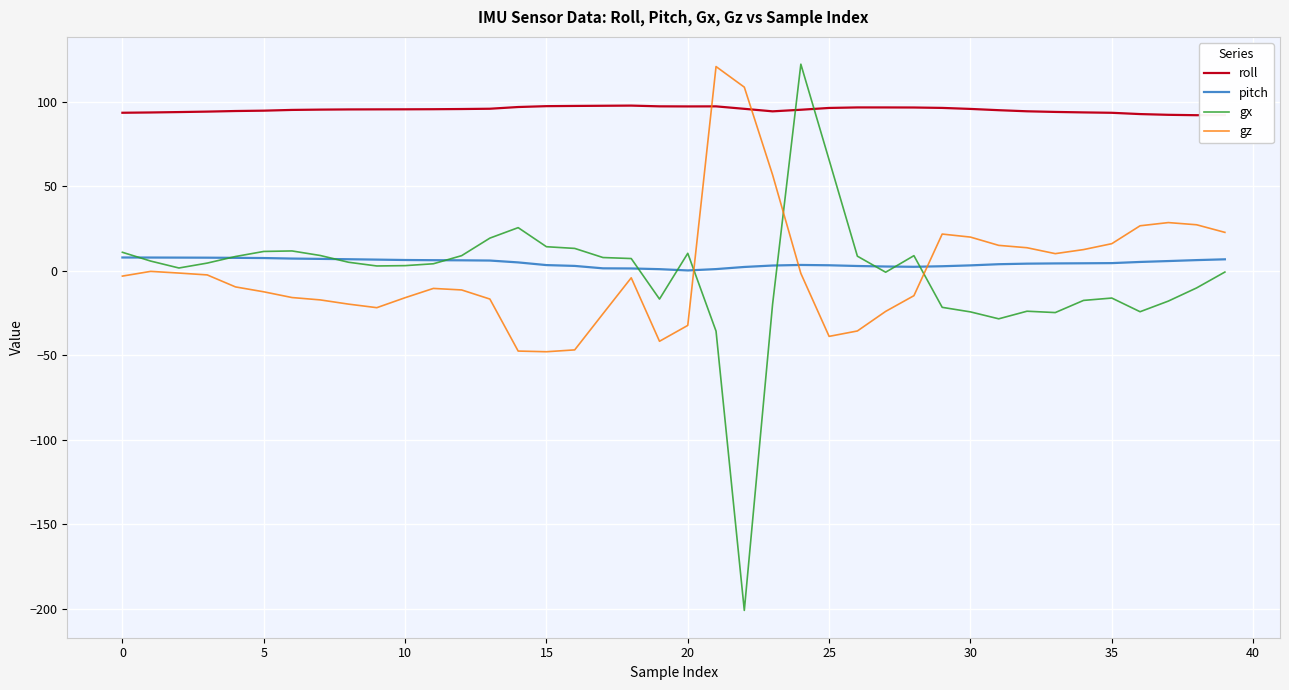

Which series has the largest total across all categories?

roll